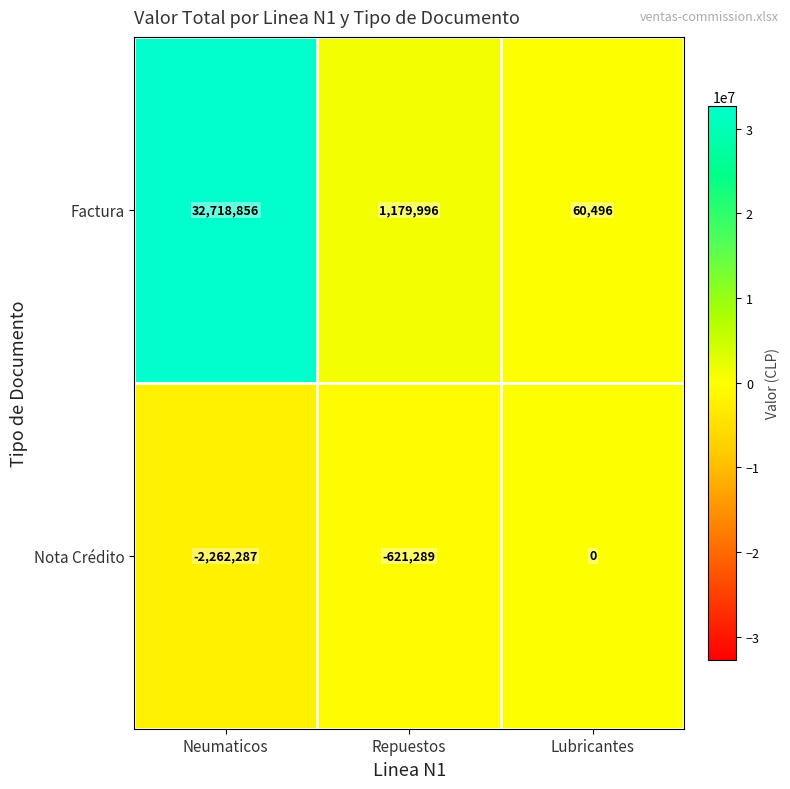

Between Neumaticos and Lubricantes, which series saw the biggest shift?

Factura